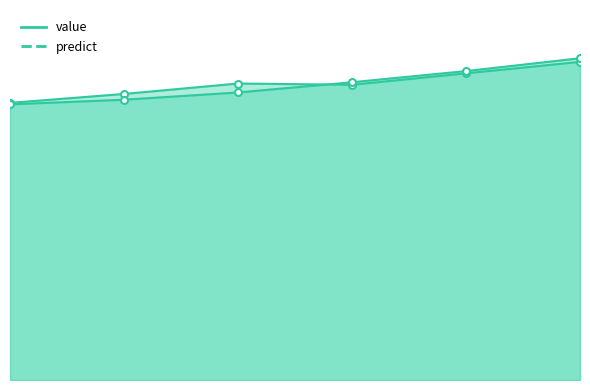

Rank the categories by value value from highest to lowest.

2115-12-31, 2114-12-31, 2112-12-31, 2113-12-31, 2111-12-31, 2110-12-31